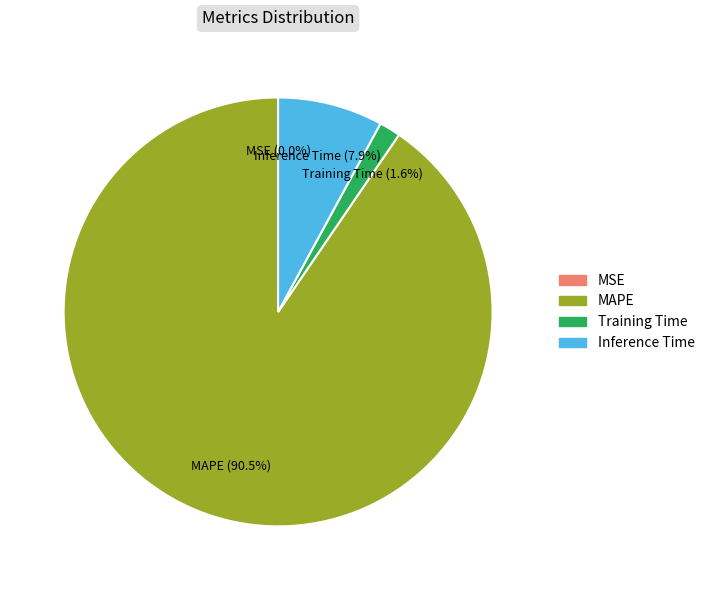

What is the total percentage of Training Time and MAPE?

92.1%